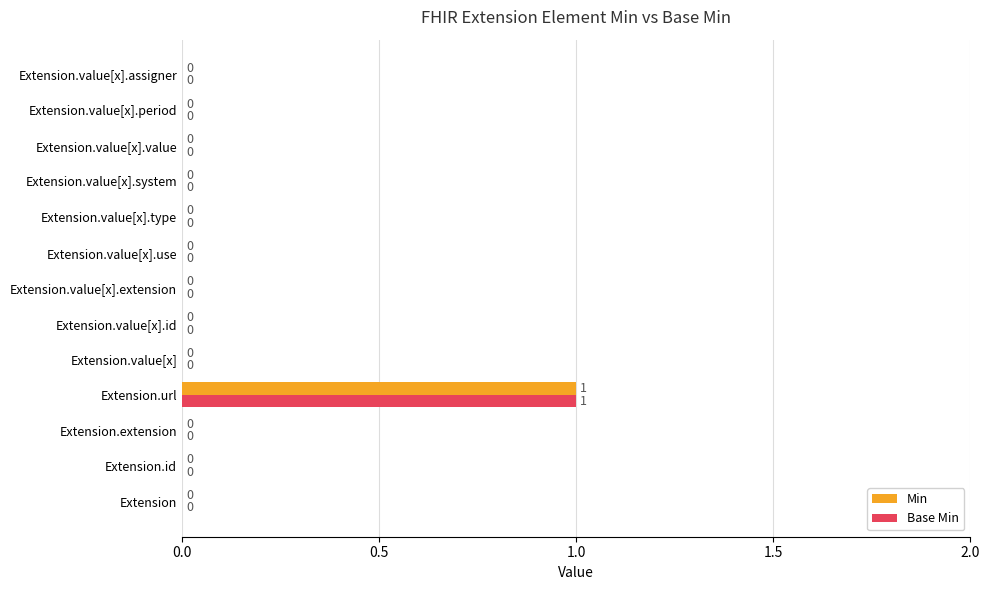

At which label does Base Min reach its peak?

Extension.url